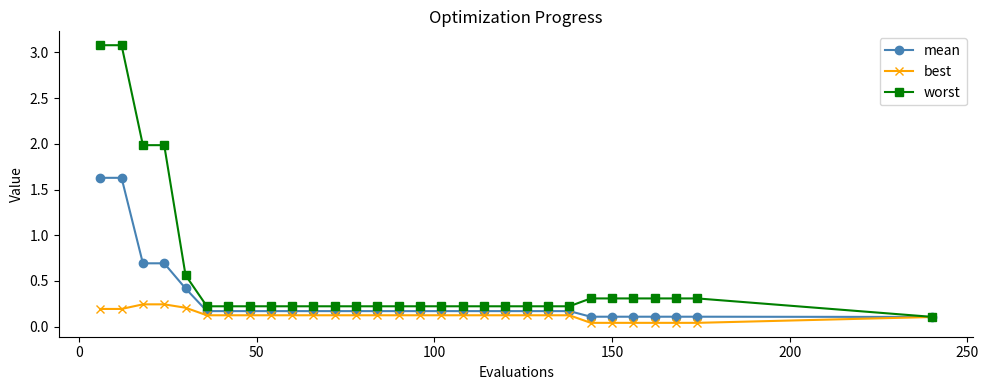

Does the chart display data point markers on the line(s)?

Yes